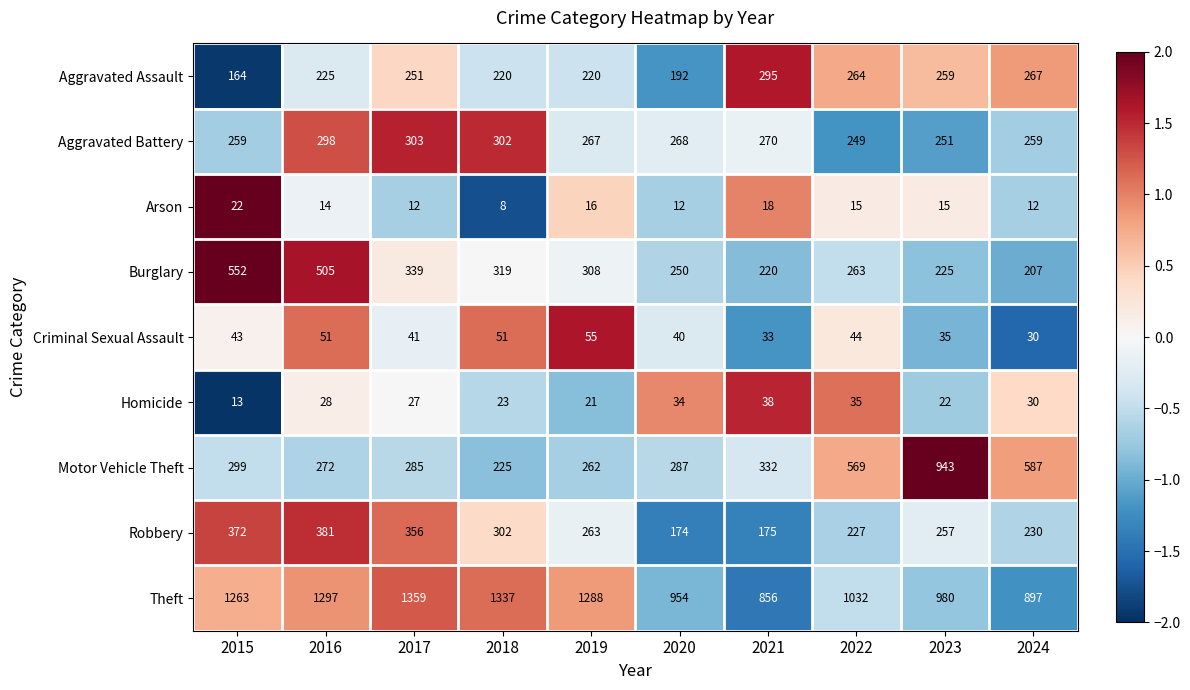

What is the minimum value shown in the chart?

8